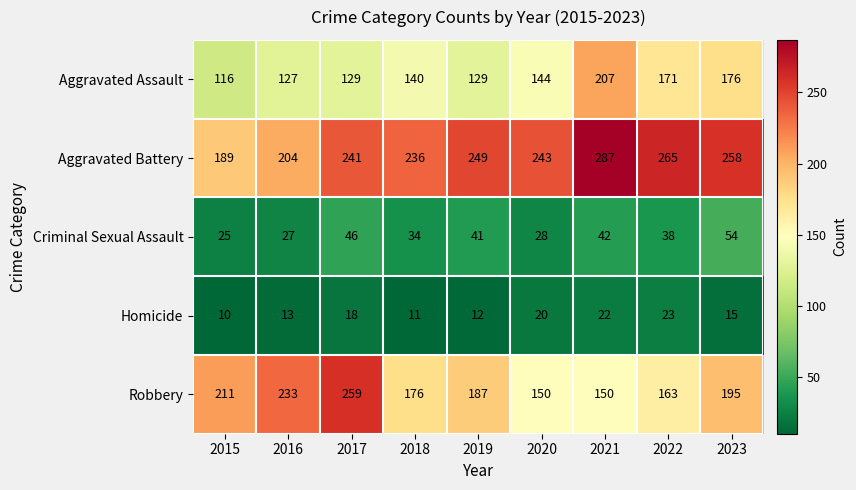

Between 2020 and 2023, which series saw the biggest shift?

Robbery